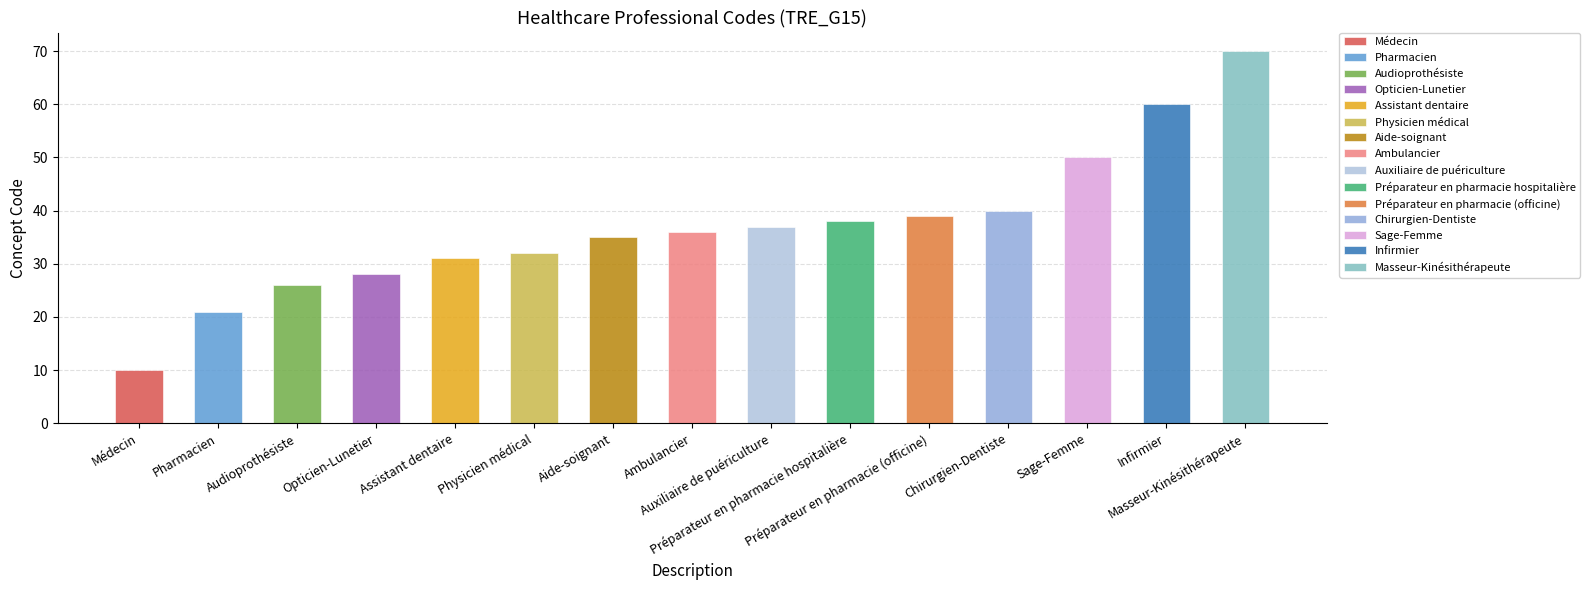

Does the chart contain stacked bars?

No